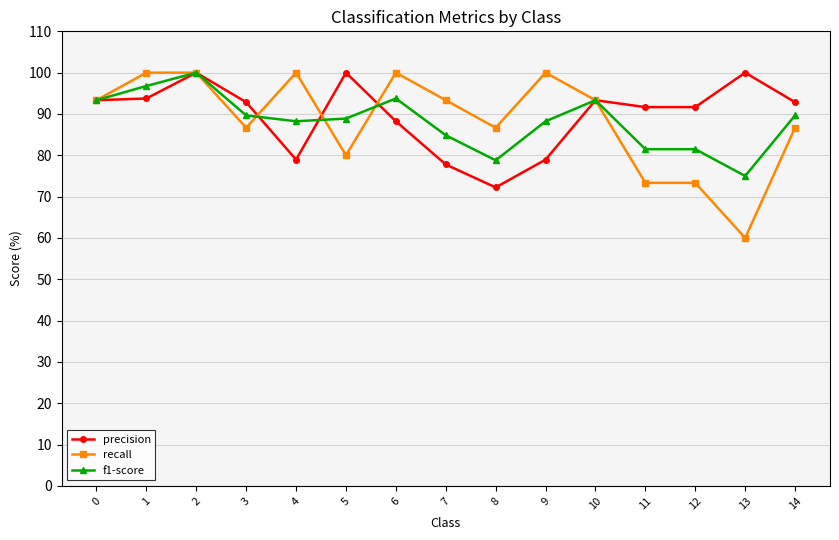

What is the value of the precision point at the 10th from the left?

78.9